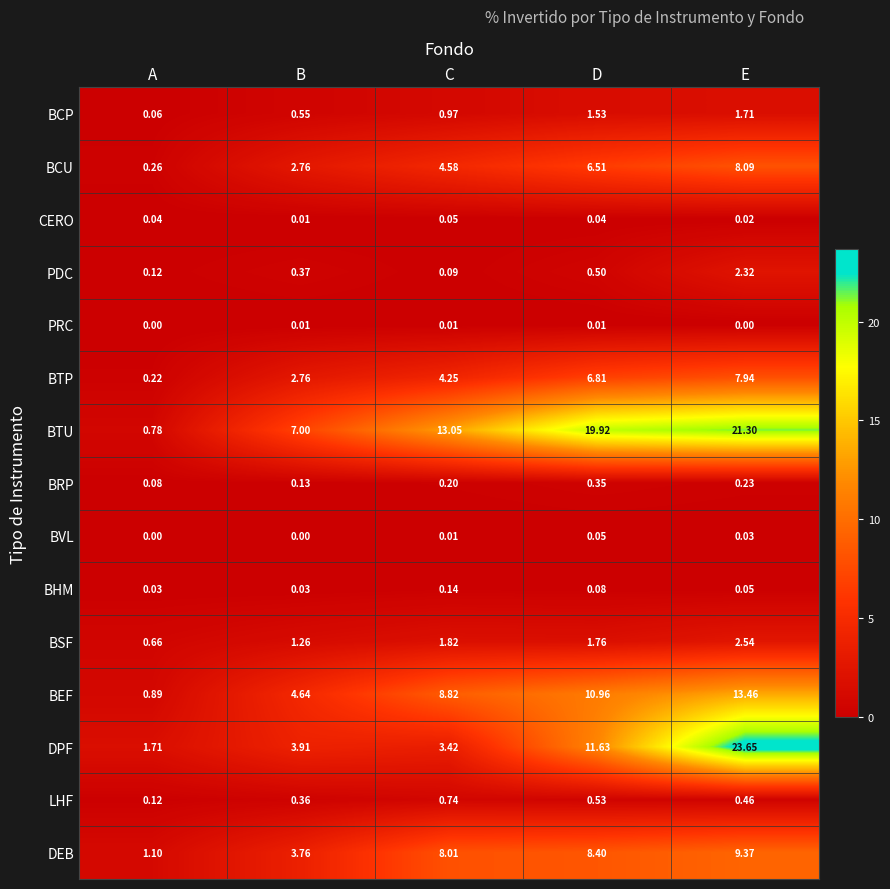

Which series has the largest range (max minus min)?

DPF